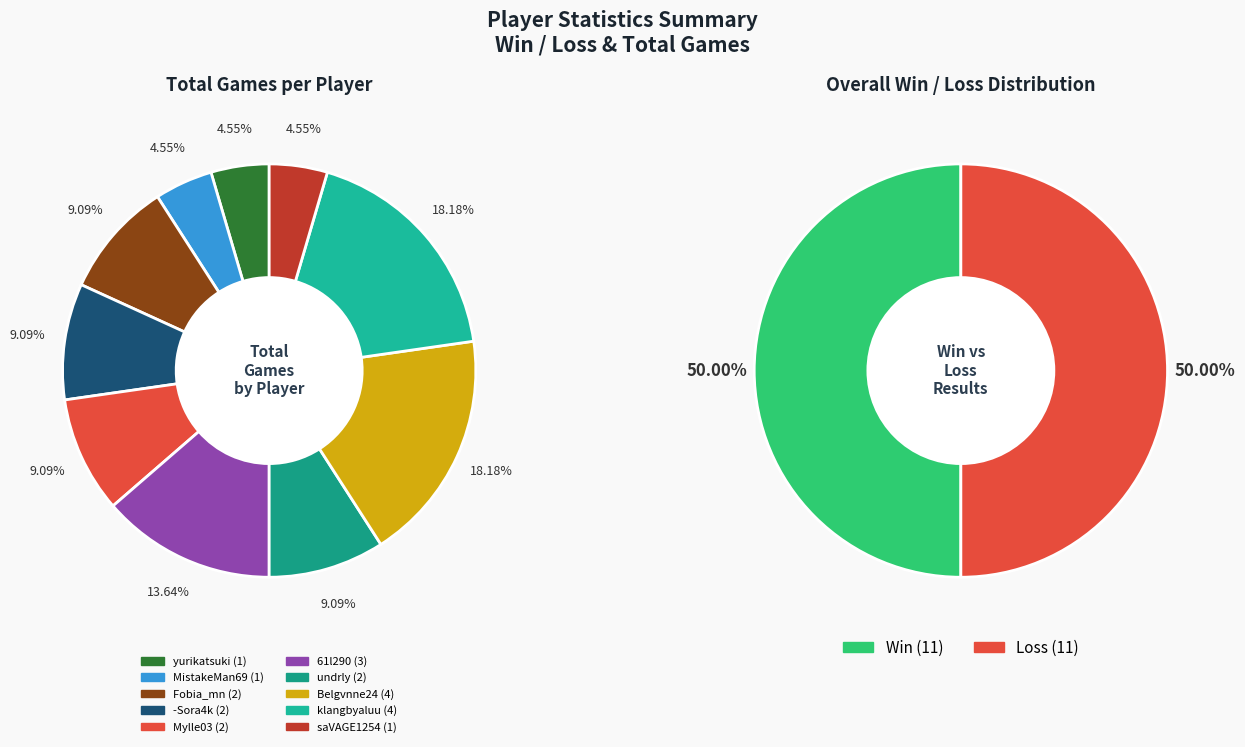

True or false: -Sora4k accounts for 9% of the total.

True